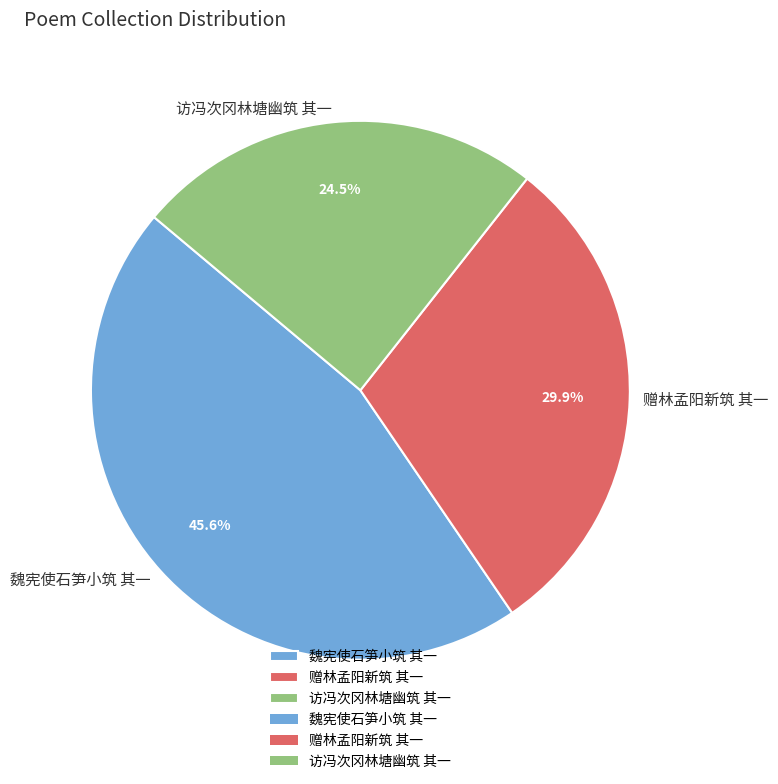

Rank the categories by value from highest to lowest.

魏宪使石笋小筑 其一, 赠林孟阳新筑 其一, 访冯次冈林塘幽筑 其一